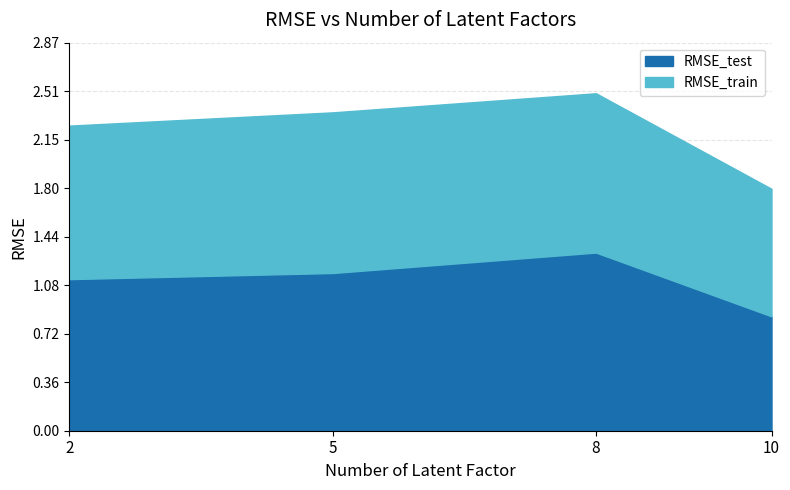

At which label is RMSE_test closest to 1?

2